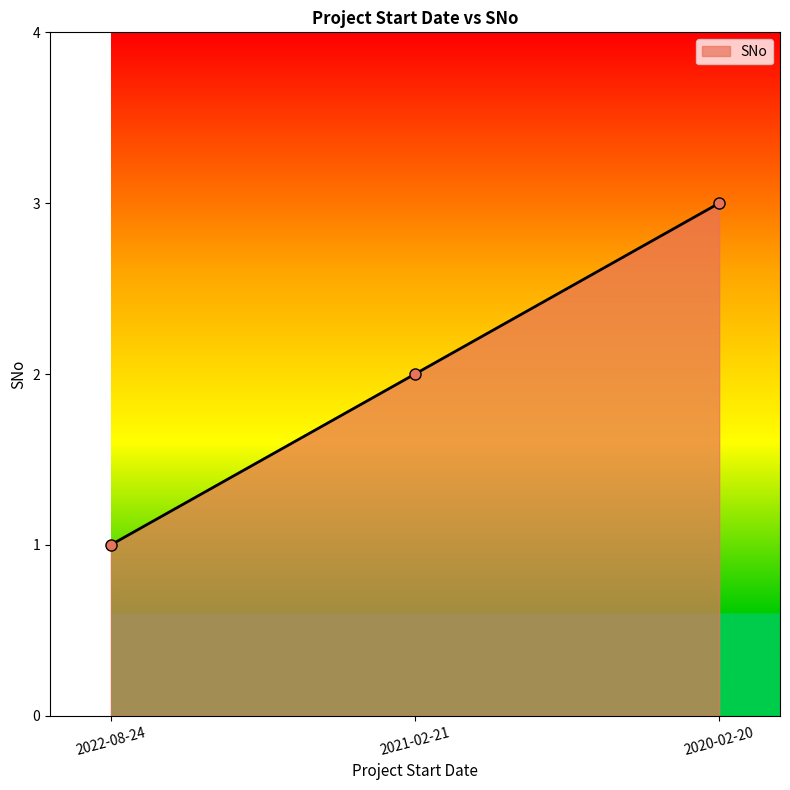

List the labels in order of value, largest first.

2020-02-20, 2021-02-21, 2022-08-24